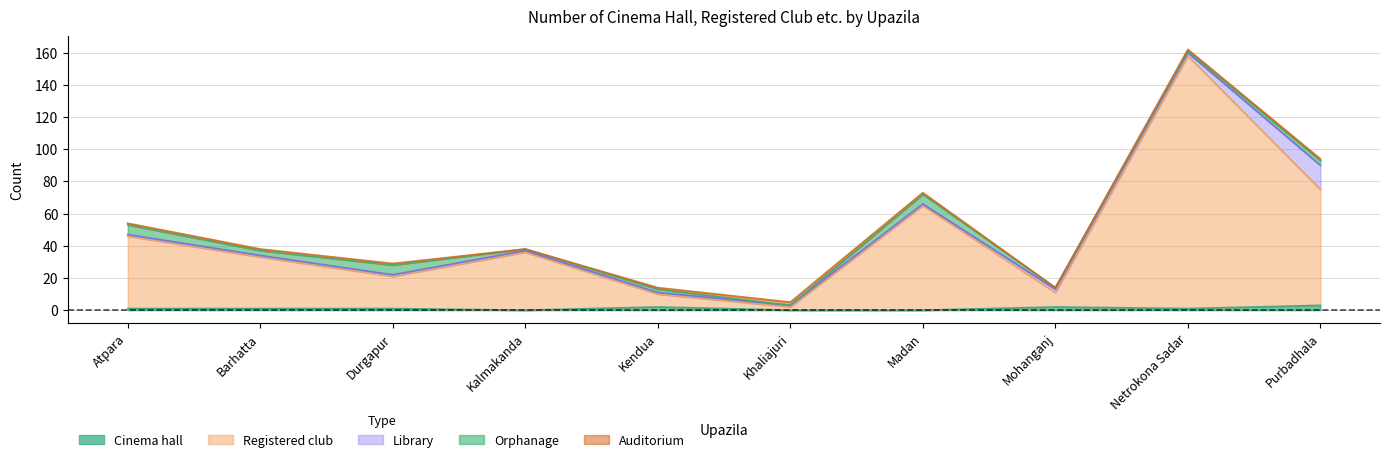

How many lines are shown in the chart?

5